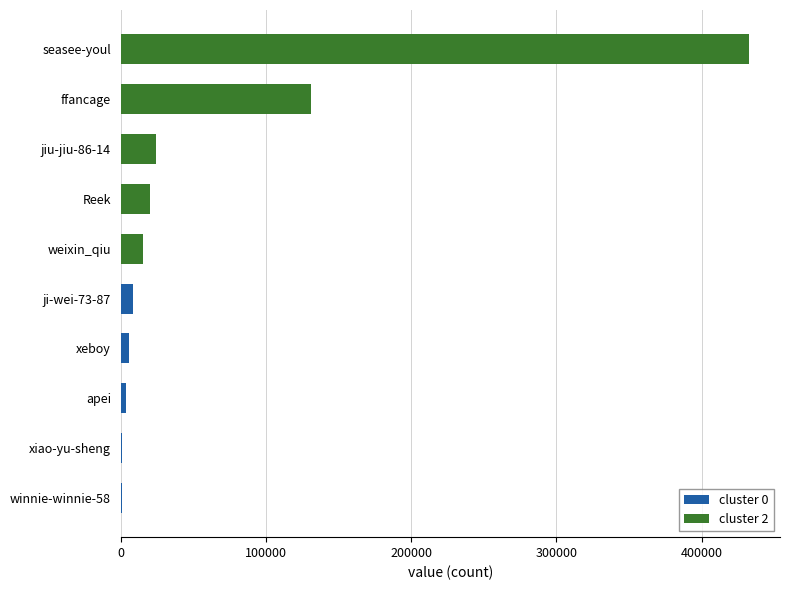

Reading left to right, extract all data points from this chart.

seasee-youl=432323	ffancage=130752	jiu-jiu-86-14=24084	Reek=19835	weixin_qiu=15306	ji-wei-73-87=8450	xeboy=5807	apei=3937	xiao-yu-sheng=1215	winnie-winnie-58=1054